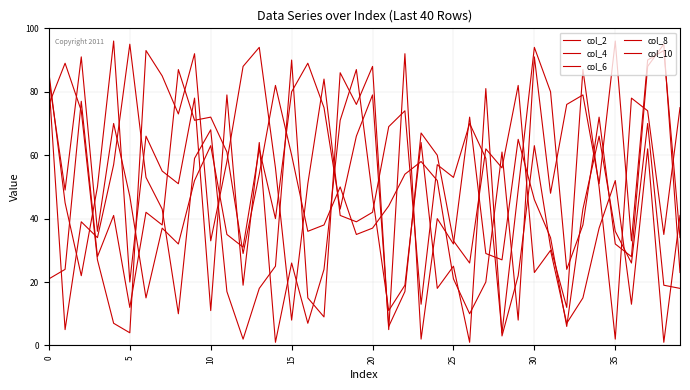

Where is the first local maximum for col_8?

5